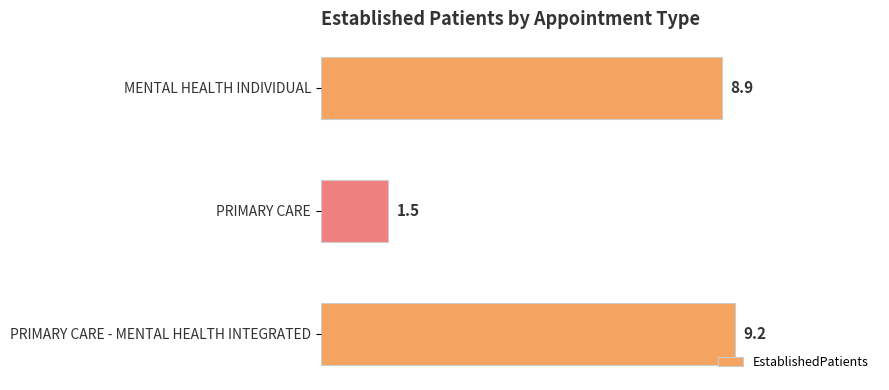

Is it true that the value at MENTAL HEALTH INDIVIDUAL is 8.9?

True